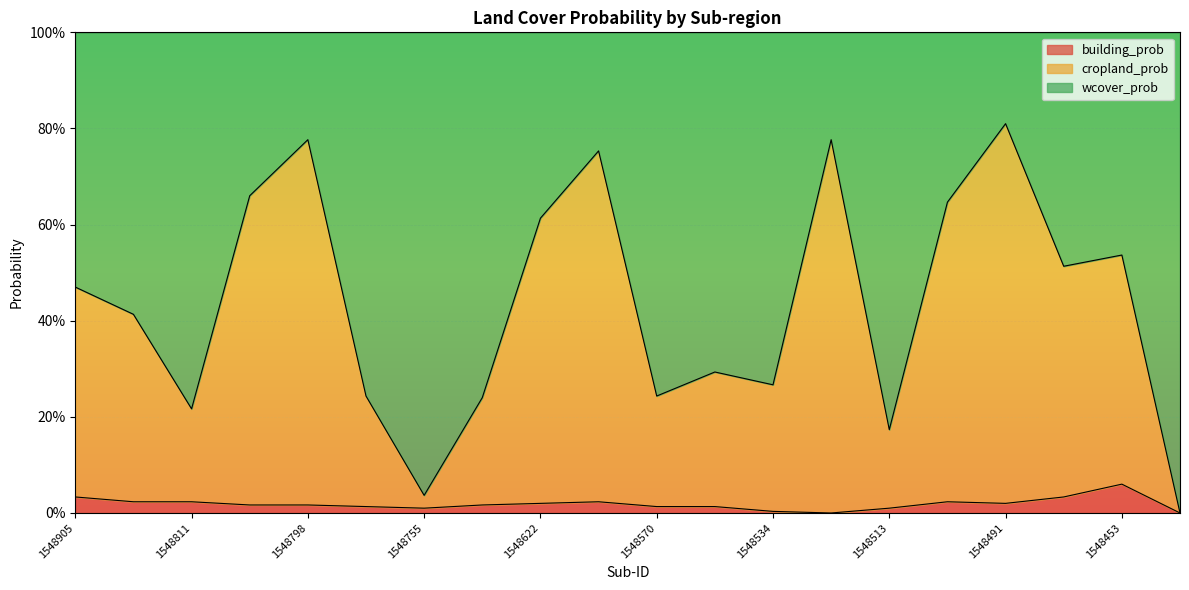

Where is cropland_prob nearest to the value 0?

1548420